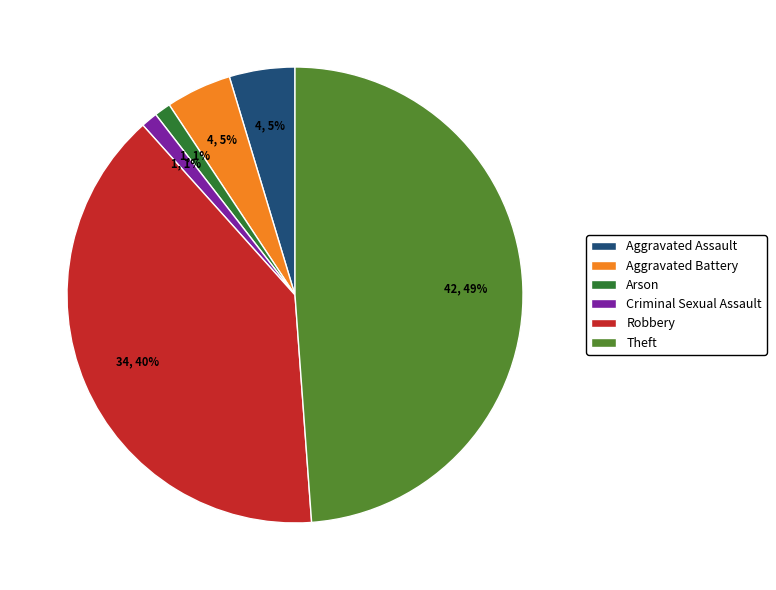

Count the number of slices in the pie.

6